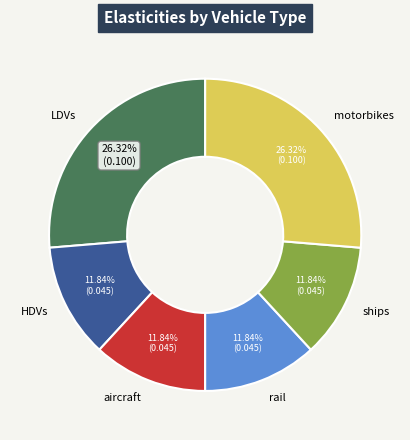

True or false: motorbikes accounts for 26% of the total.

True